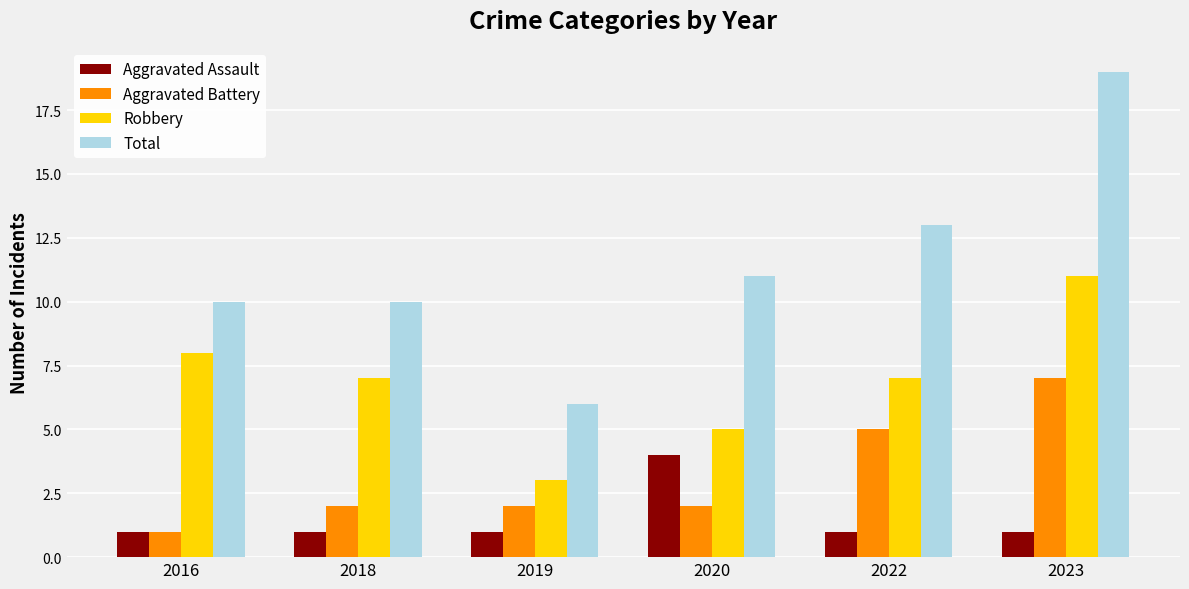

Between 2016 and 2019, which series saw the biggest shift?

Robbery